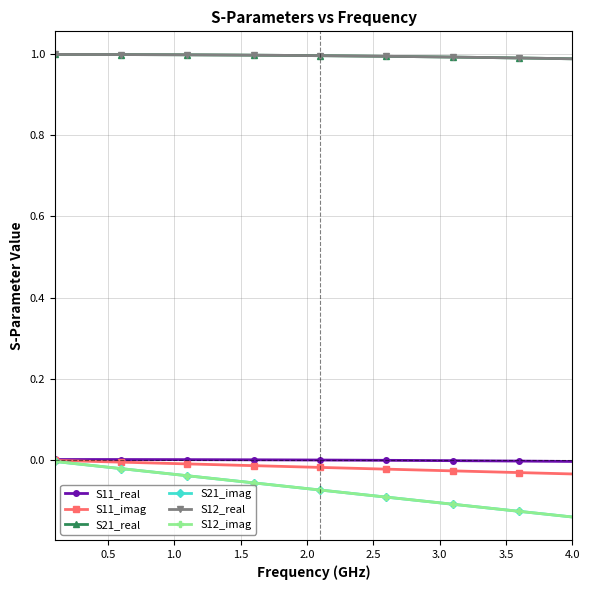

True or false: S11_imag has more than 2 interior local peaks.

False